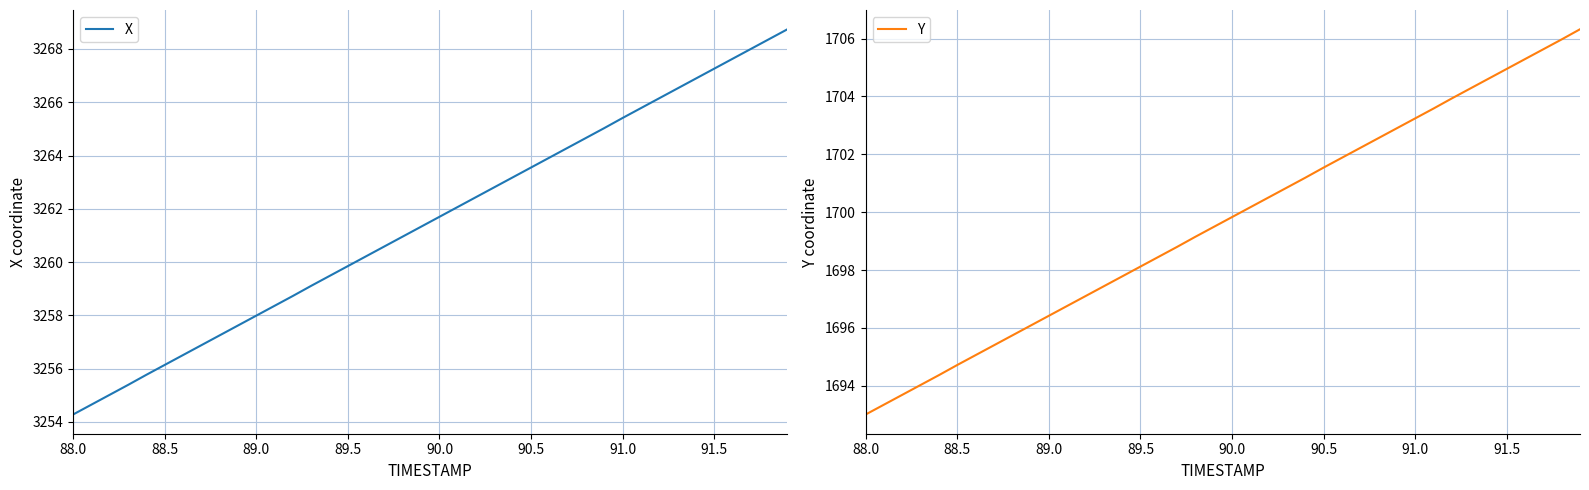

What is the minimum value for X?

3254.3